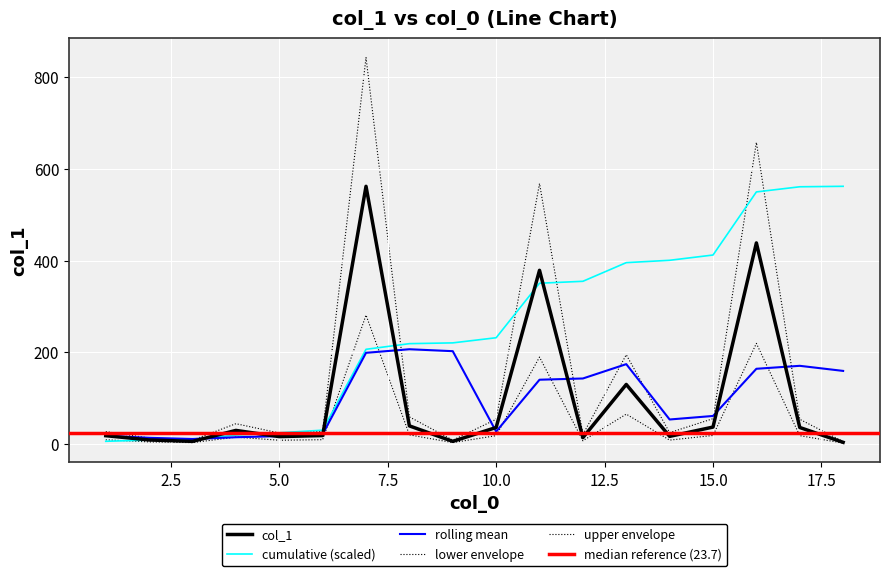

Rank the categories by value from lowest to highest.

18, 3, 9, 2, 12, 5, 14, 1, 6, 4, 10, 17, 15, 8, 13, 11, 16, 7